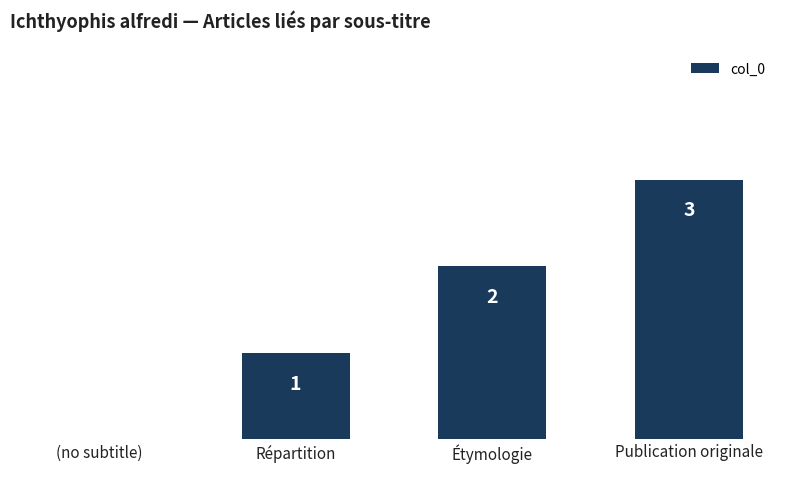

Reading left to right, extract all data points from this chart.

0	1	2	3